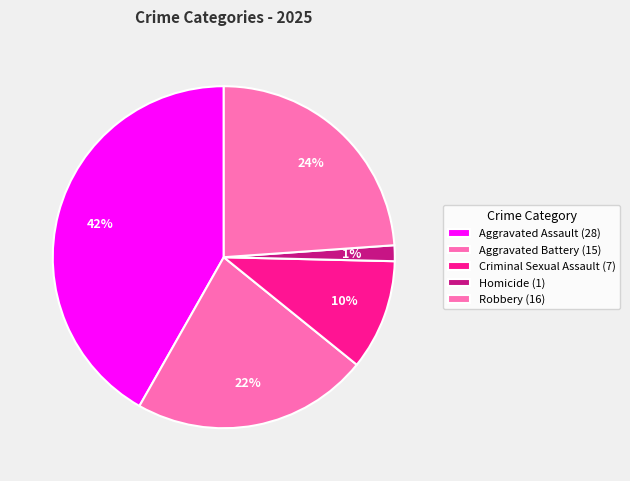

To the nearest percent, what percentage of the pie is Homicide?

1%